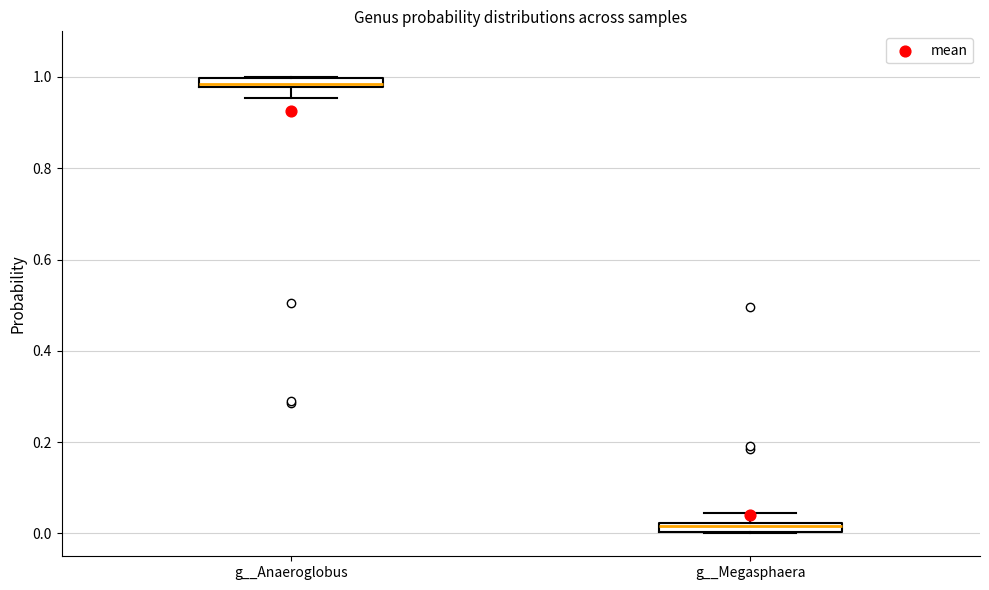

Which box's median line is the lowest?

g__Megasphaera